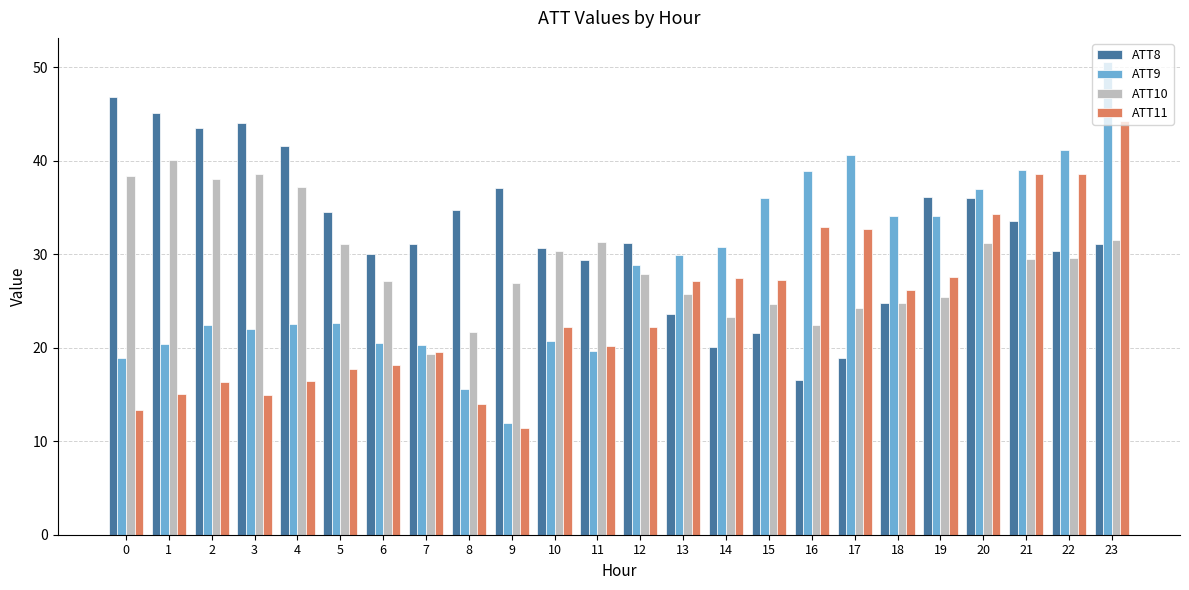

What is the difference between the highest and lowest values at 9?

25.7